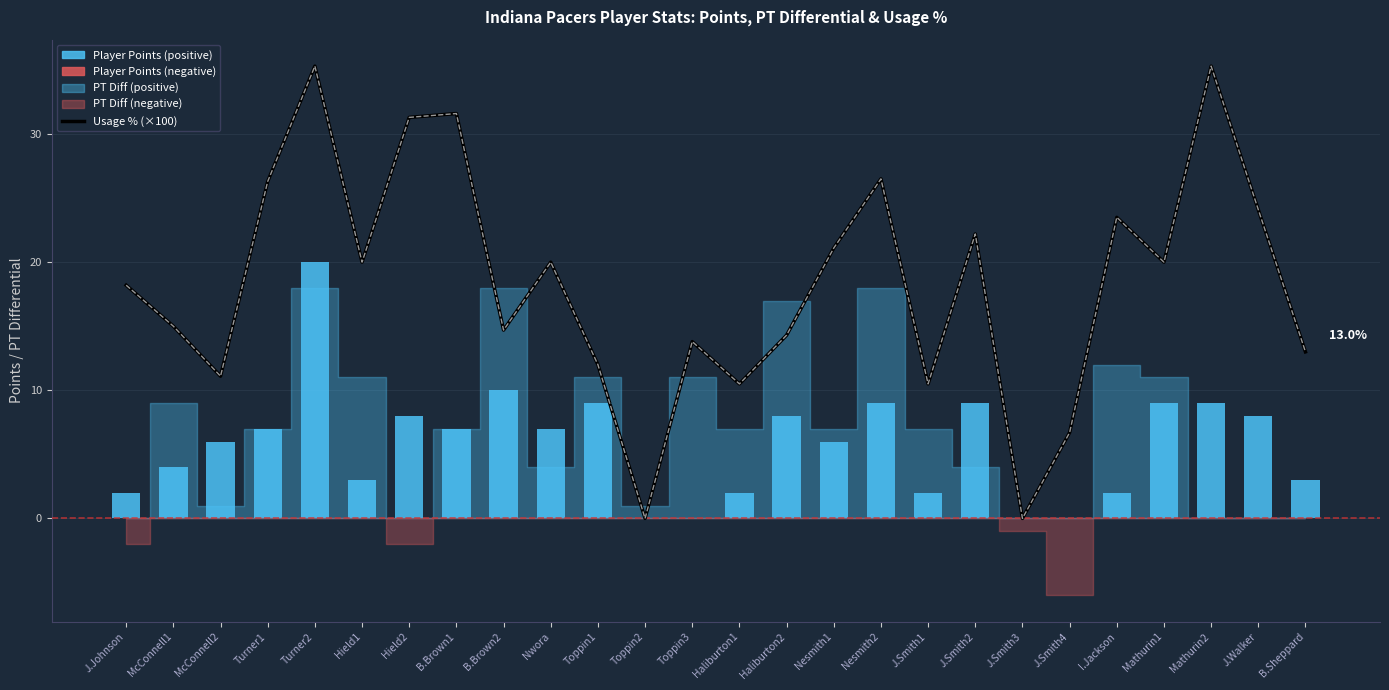

The value of Usage % (×100) at J.Smith1 is 10.5. True or false?

True